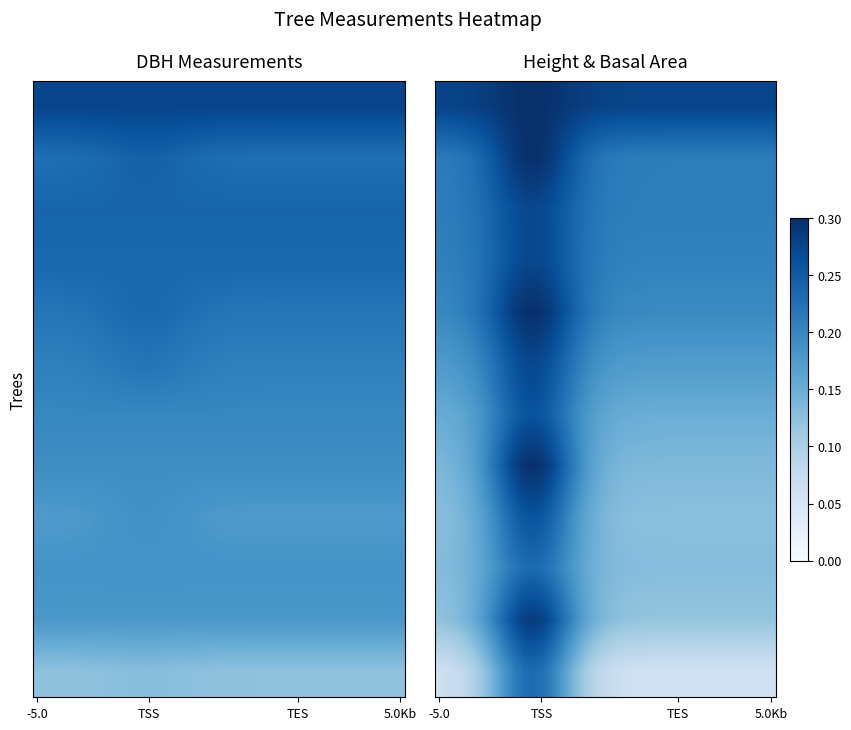

What is the total value across all series at -5.0?

2.0